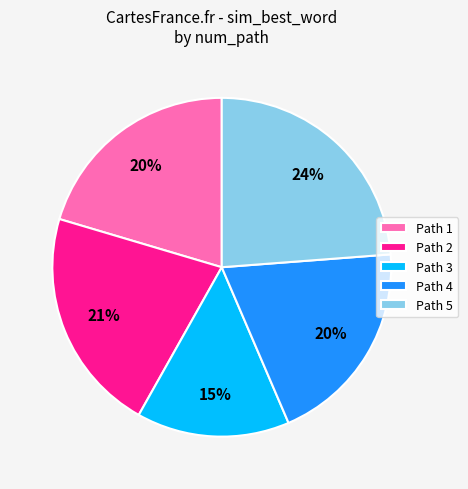

Which category has the biggest portion of the pie?

Path 5